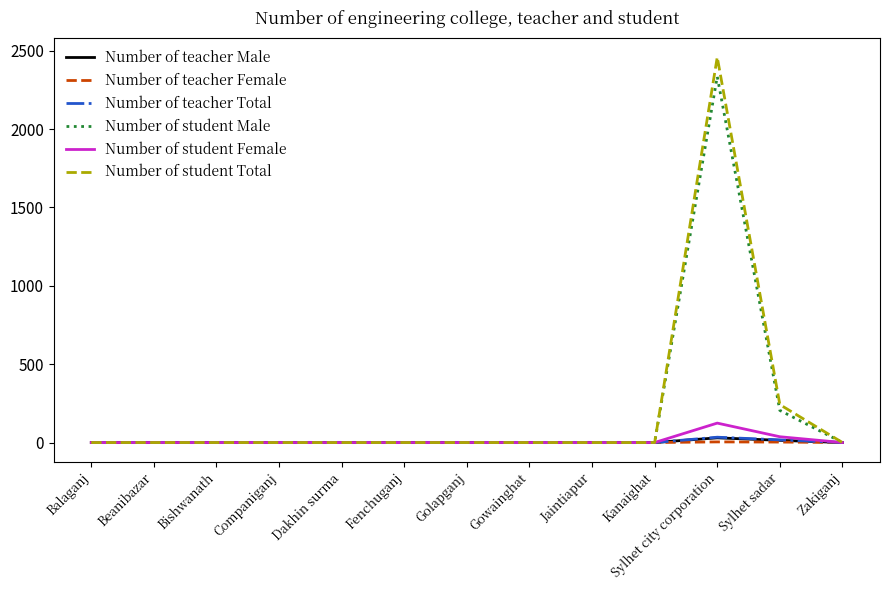

At which category is the sum across all series the highest?

Sylhet city corporation